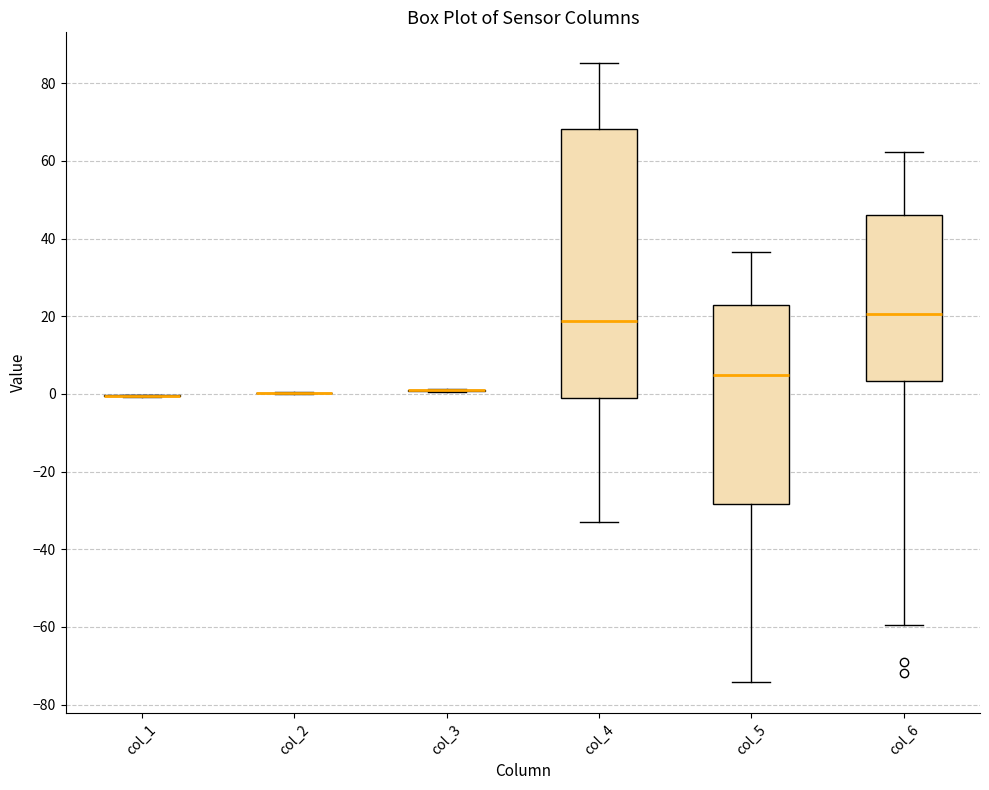

Reading left to right, transcribe this box plot: for each box, give where its median line is, the range the box spans, and where its two whiskers end, as read against the y-axis. The values are not printed on the chart, so give them approximately, as read against the axis.

col_1: box collapsed to a line at 0, whiskers 0 to 0
col_2: box collapsed to a line at 0, whiskers 0 to 0
col_3: box collapsed to a line at 0, whiskers 0 to 2
col_4: median 18, box -2 to 68, whiskers -32 to 86
col_5: median 4, box -28 to 22, whiskers -74 to 36
col_6: median 20, box 4 to 46, whiskers -60 to 62